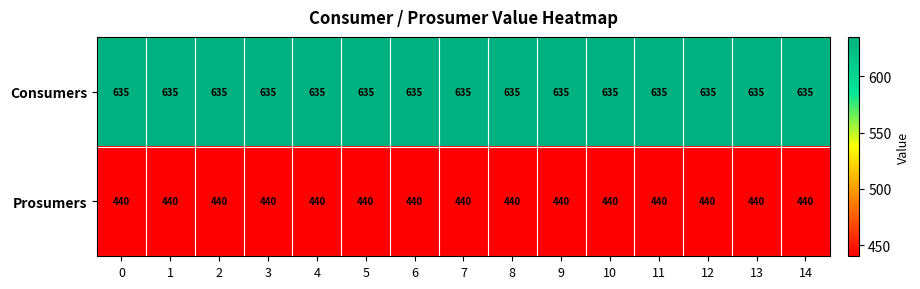

List the series in order of their overall mean, highest first.

Consumers, Prosumers